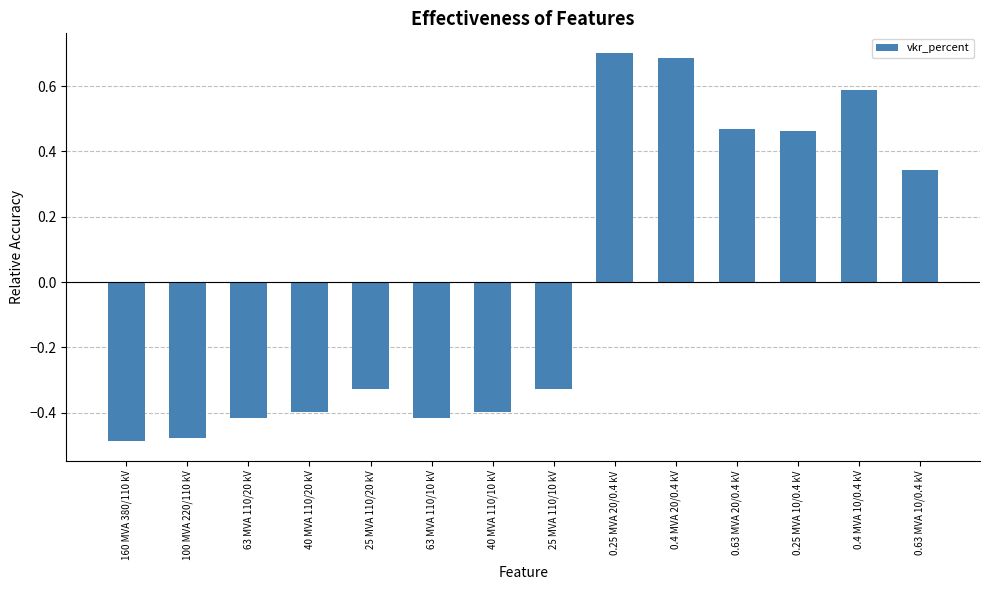

How many bars are there in total?

14